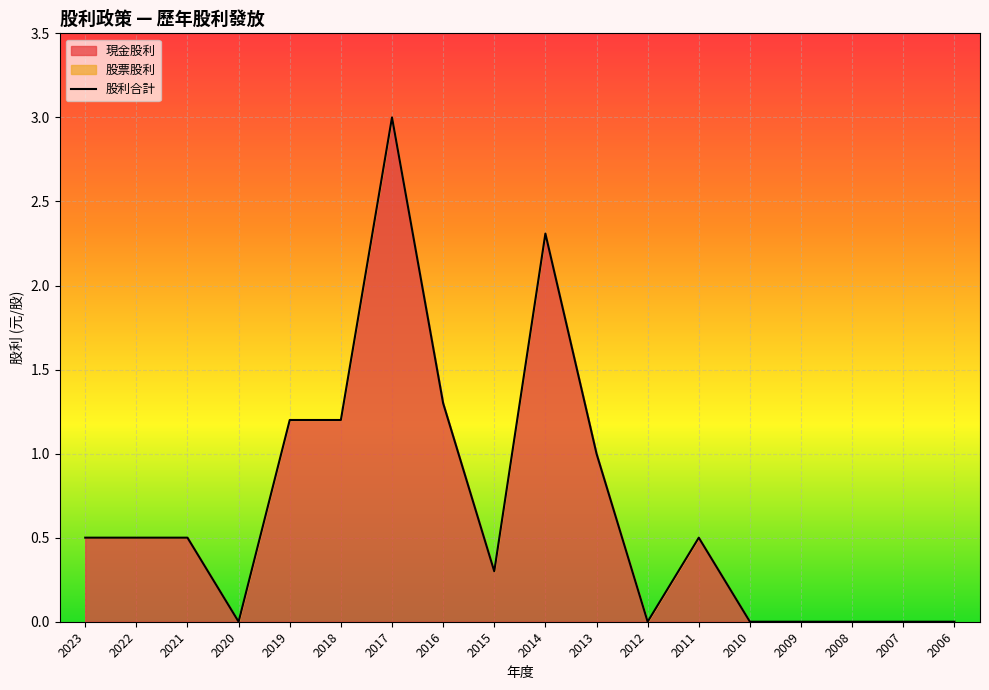

True or false: 現金股利 and 股票股利 cross at least once.

False